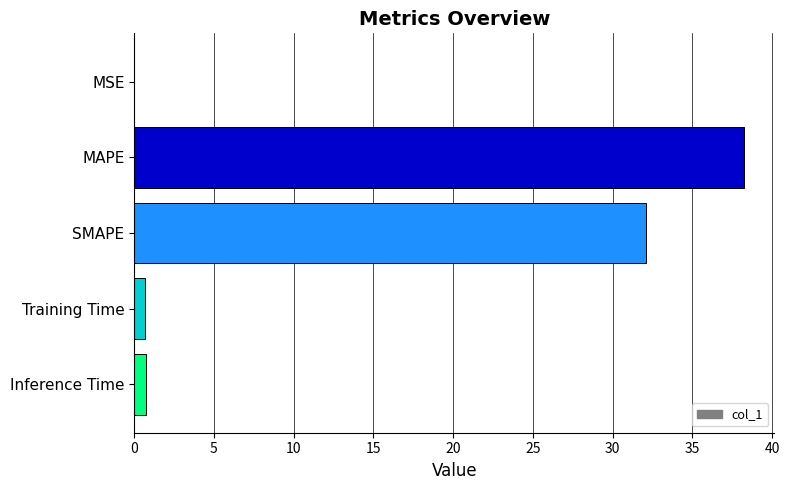

Which has a higher value, MAPE or Training Time?

MAPE